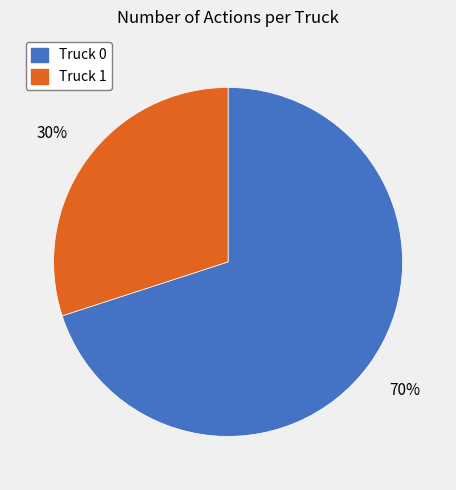

True or false: Truck 1 accounts for 30% of the total.

True